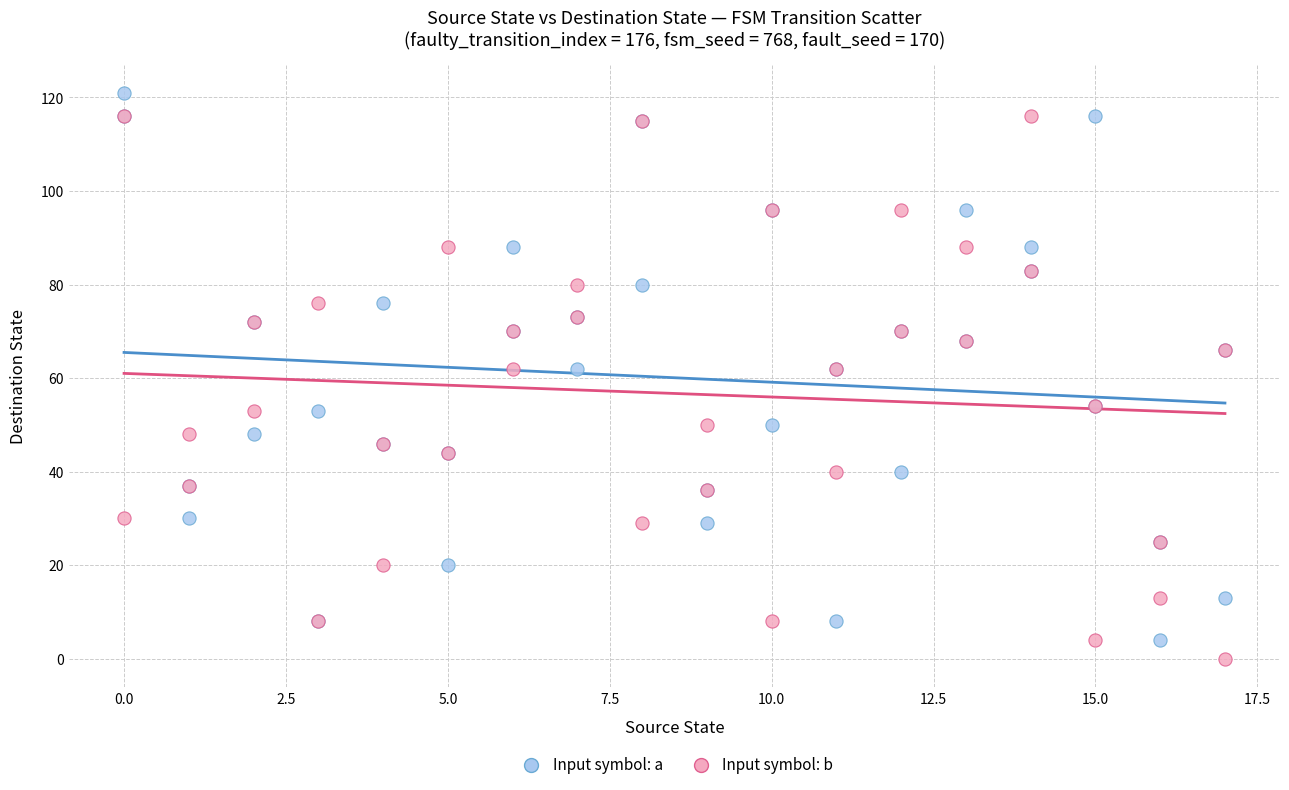

What are all the series names shown in the legend?

Input symbol: a, Input symbol: b